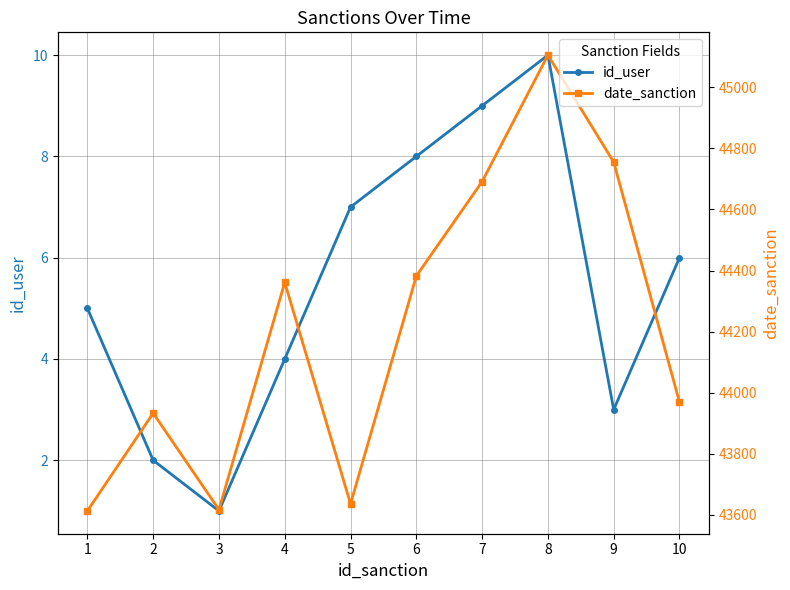

Is it true that id_user equals 9 at 7?

True